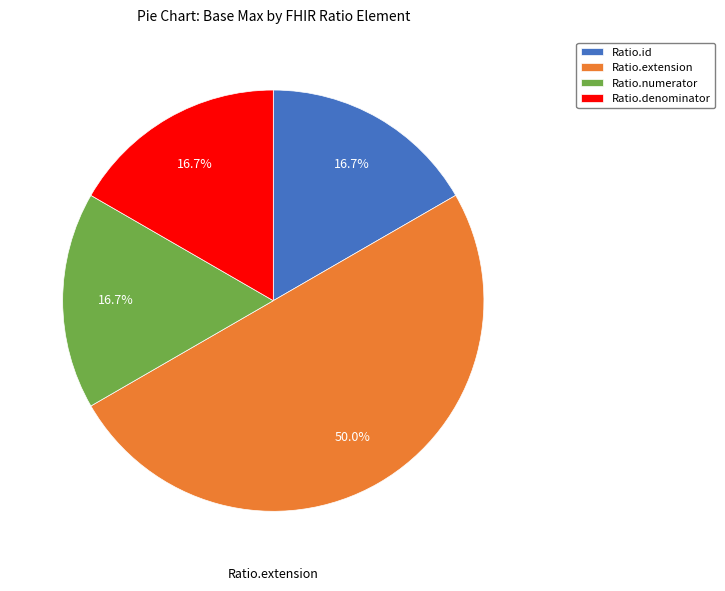

Combined, do Ratio.extension and Ratio.denominator account for over 50%?

Yes